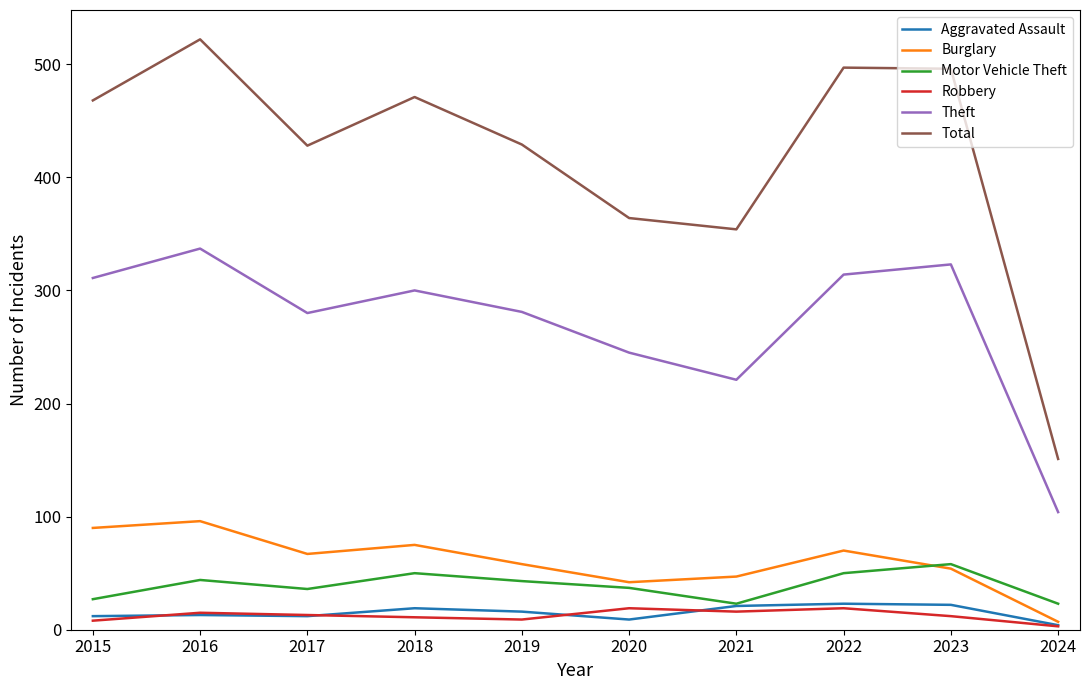

True or false: Burglary and Theft intersect in this chart.

False